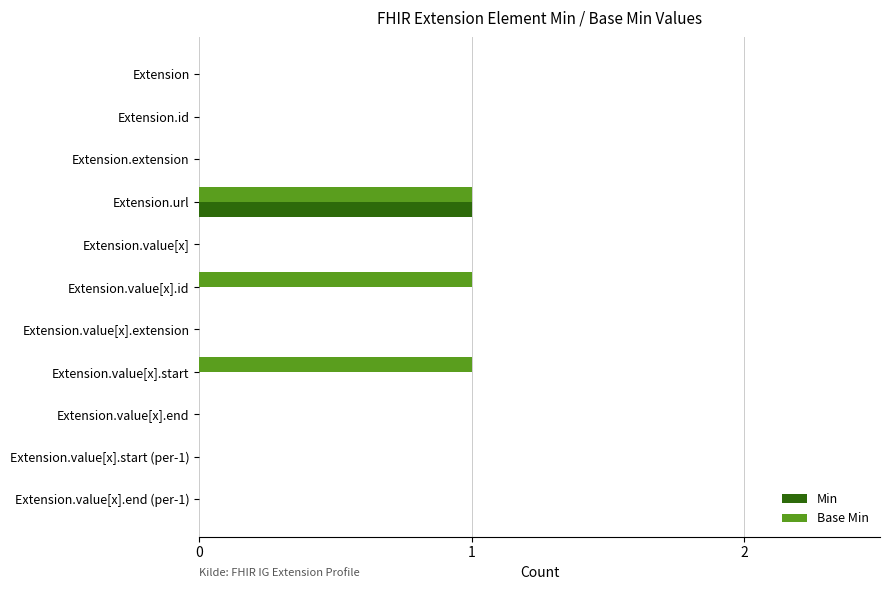

Is it true that Base Min equals 0 at Extension.value[x].end?

True